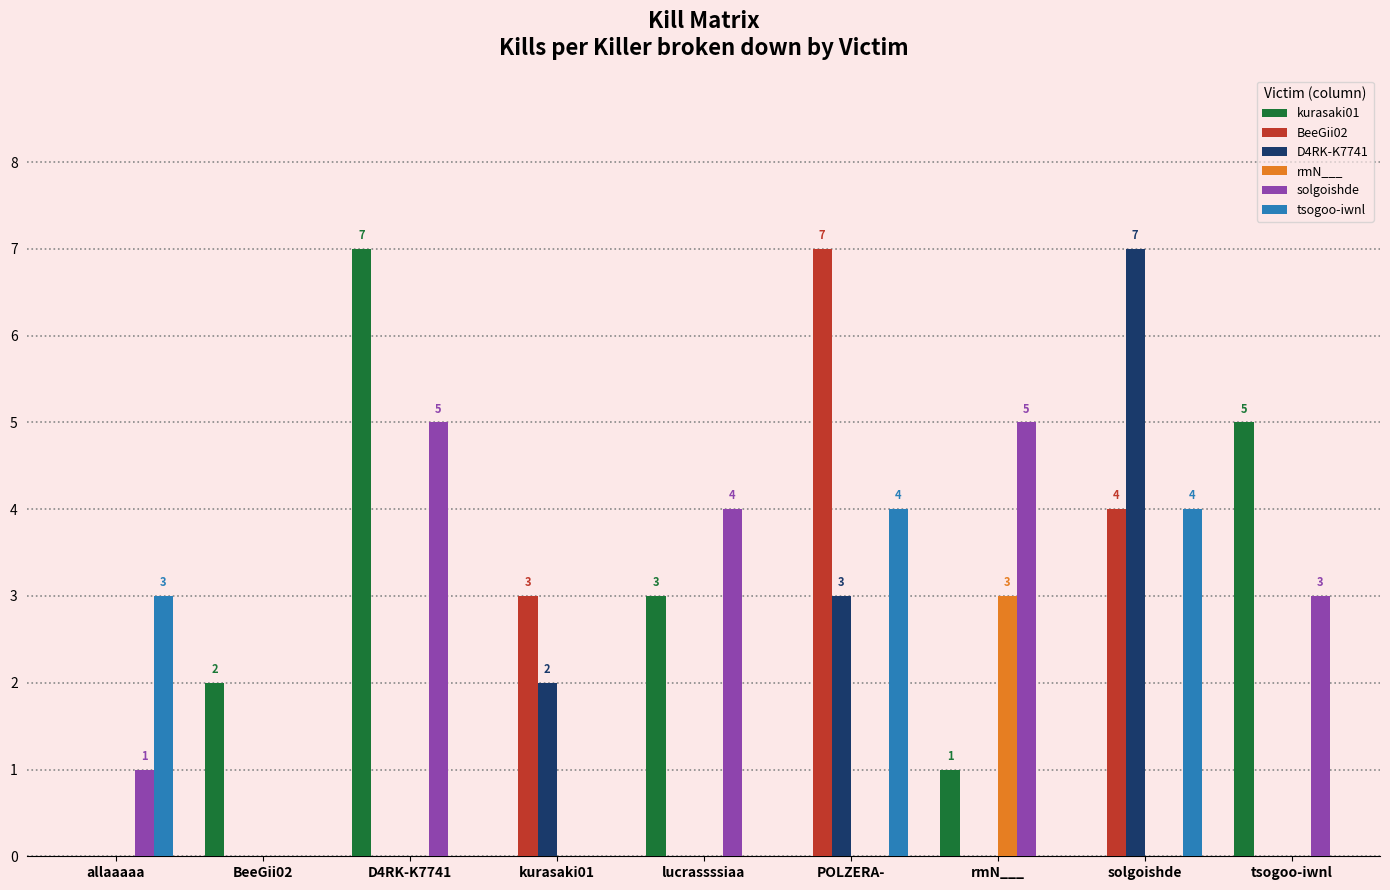

Between lucrassssiaa and tsogoo-iwnl, which series saw the biggest shift?

kurasaki01